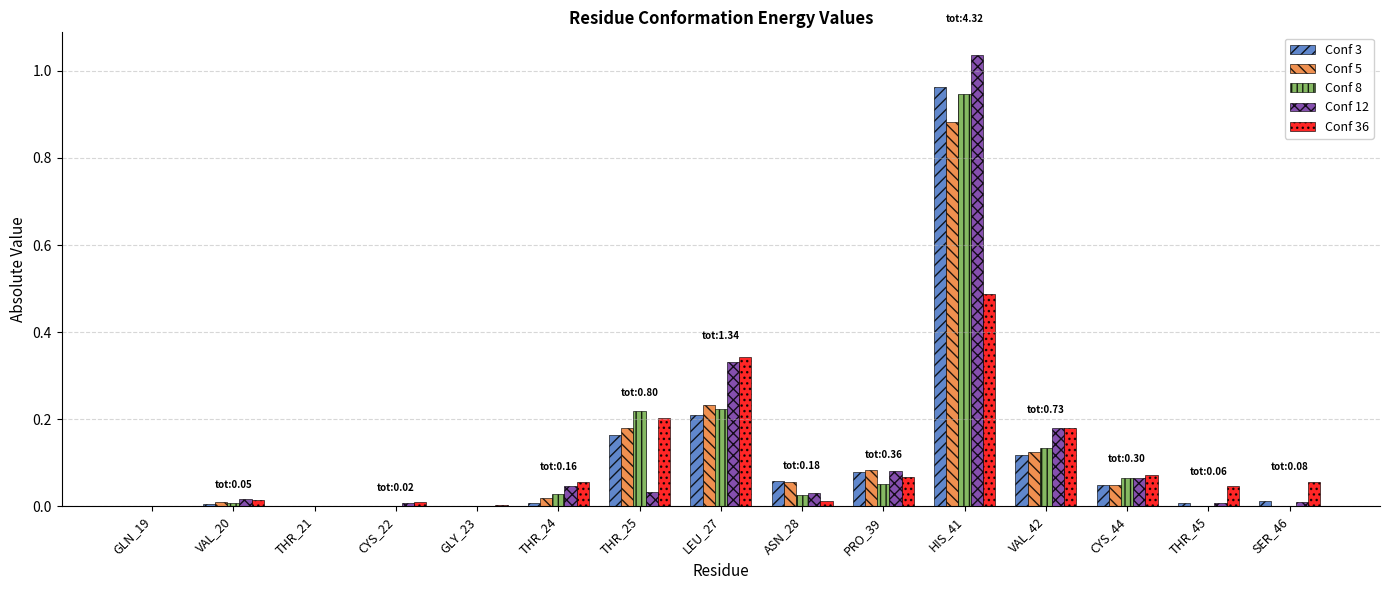

At which label does Conf 12 reach its peak?

HIS_41